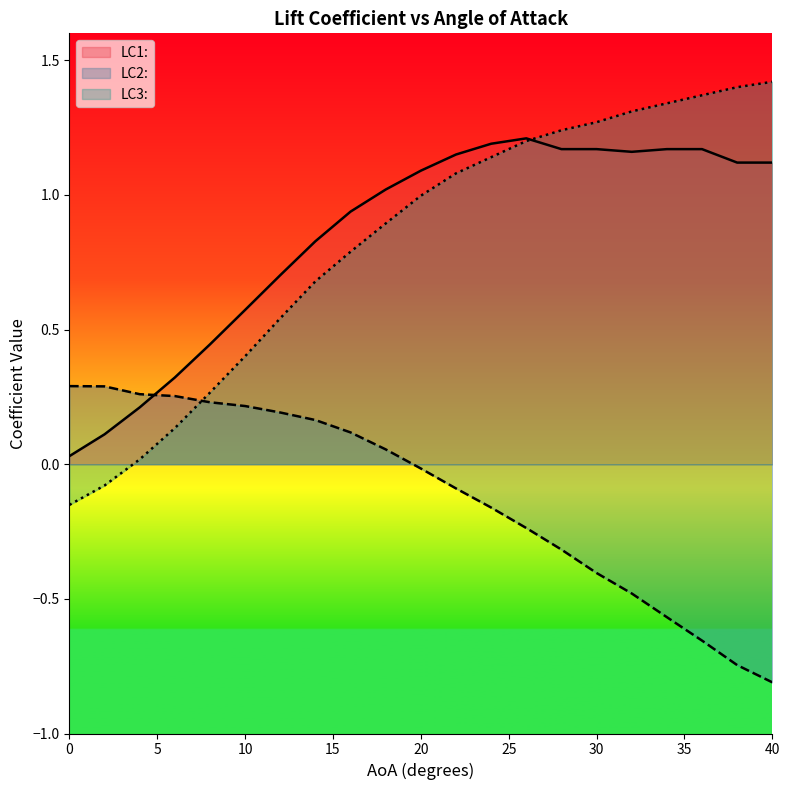

How many data points does each series have?

21